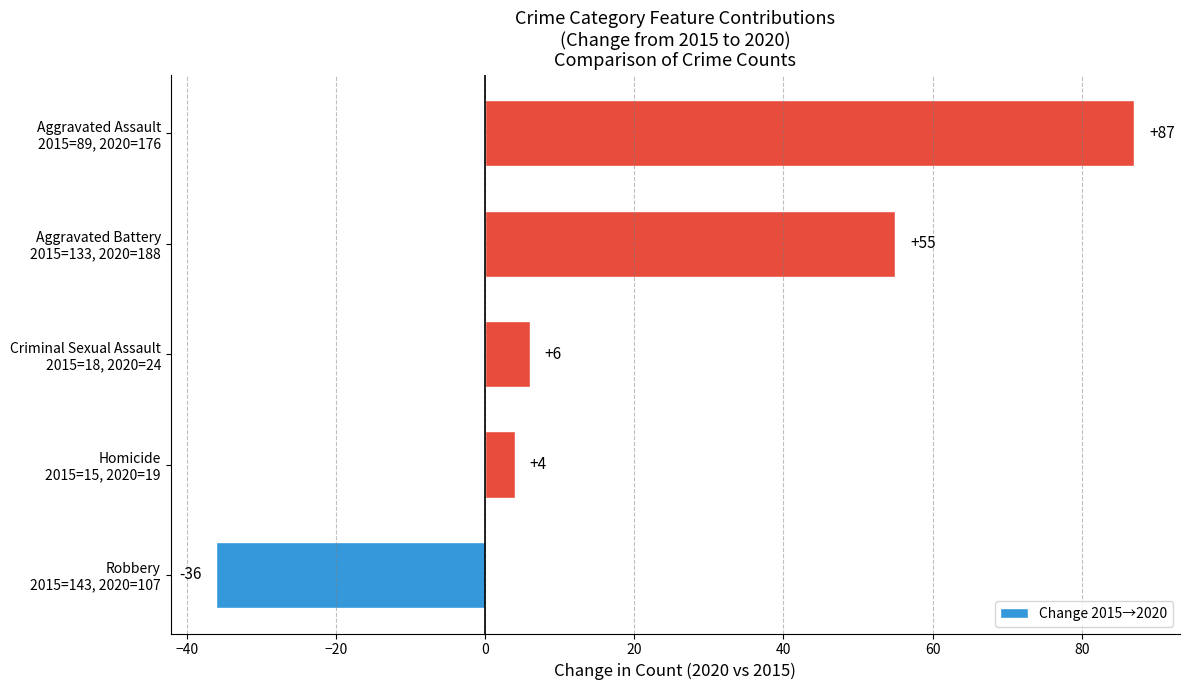

What is the greatest value displayed?

87